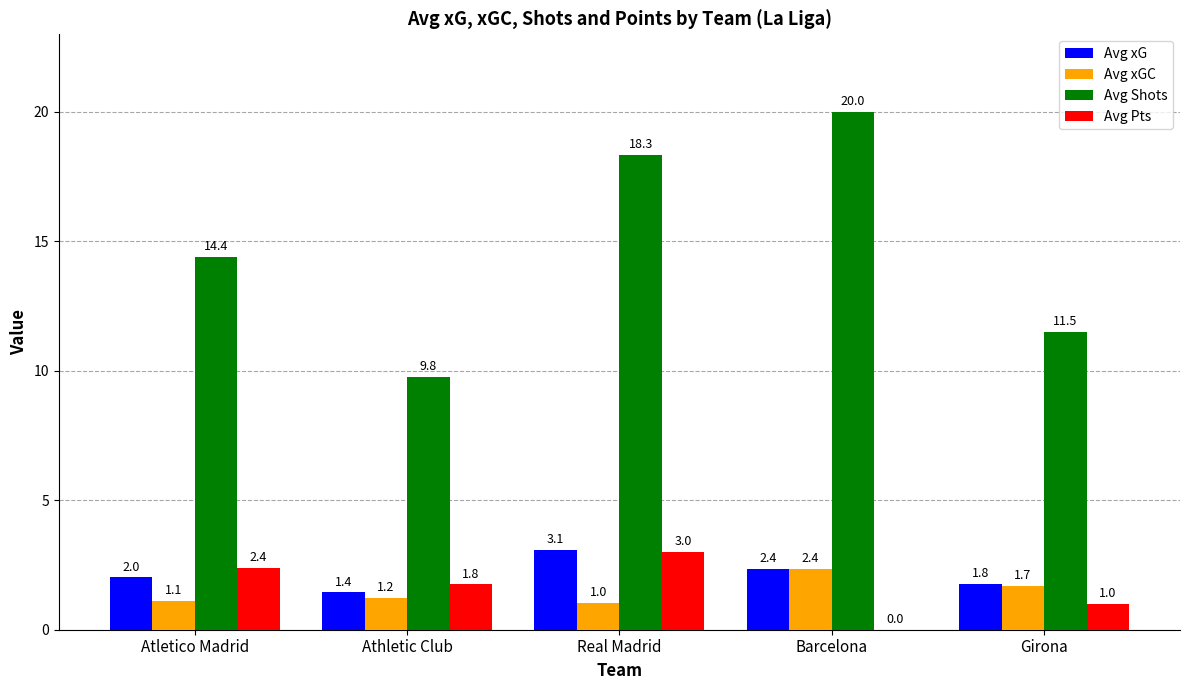

The value of Avg xG at Barcelona is 1.1. True or false?

False